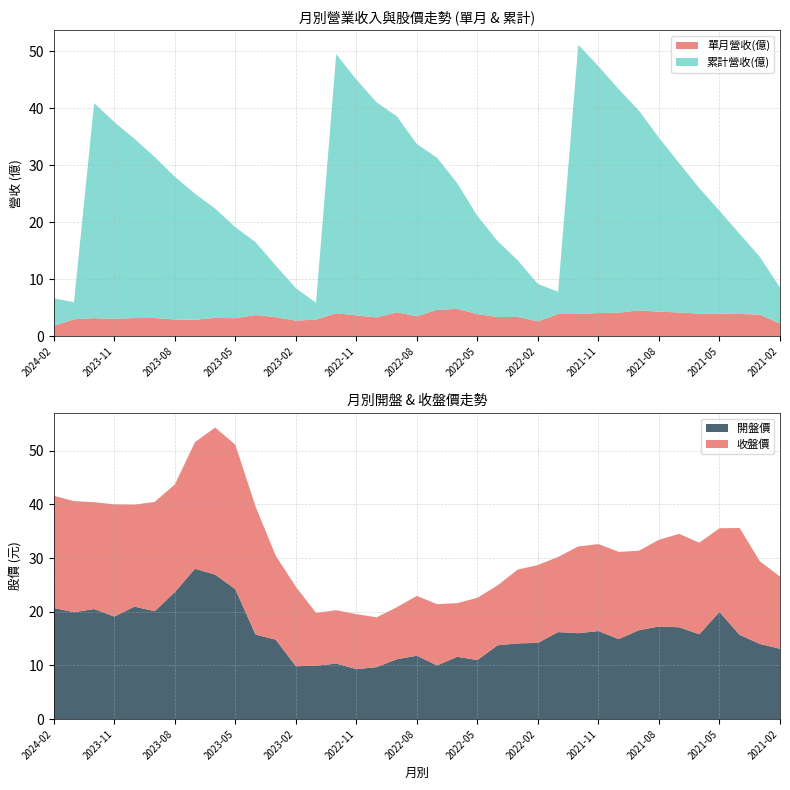

Reading left to right, what are all the values shown in this chart?

單月營收(億): 1.8	3.0	3.2	3.1	3.2	3.2	3.0	2.9	3.2	3.2	3.7	3.4	2.8	2.9	4.1	3.7	3.3	4.2	3.5	4.6	4.8	3.9	3.4	3.4	2.6	3.9	3.9	4.1	4.2	4.5	4.3	4.2	4.0	4.0	3.9	3.8	2.2
累計營收(億): 4.8	3.0	37.7	34.5	31.5	28.3	25.1	22.1	19.2	16.0	12.8	9.1	5.7	2.9	45.5	41.4	37.7	34.4	30.2	26.7	22.0	17.2	13.3	9.9	6.5	3.9	47.2	43.3	39.2	35.1	30.5	26.2	22.0	18.0	14.1	10.1	6.3
收盤價: 20.9	20.7	19.9	20.9	19.0	20.4	20.1	23.6	27.4	26.9	23.9	15.7	14.8	9.8	9.9	10.2	9.3	9.7	11.2	11.4	10.0	11.6	11.2	13.8	14.5	14.0	16.1	16.2	16.2	14.8	16.1	17.4	17.1	15.6	19.9	15.4	13.4
開盤價: 20.7	19.9	20.5	19.1	20.9	20.1	23.6	28.0	26.9	24.2	15.8	14.8	9.8	9.9	10.3	9.3	9.7	11.2	11.8	10.0	11.6	11.0	13.8	14.1	14.2	16.2	16.0	16.4	14.9	16.6	17.2	17.1	15.8	19.9	15.7	14.0	13.1